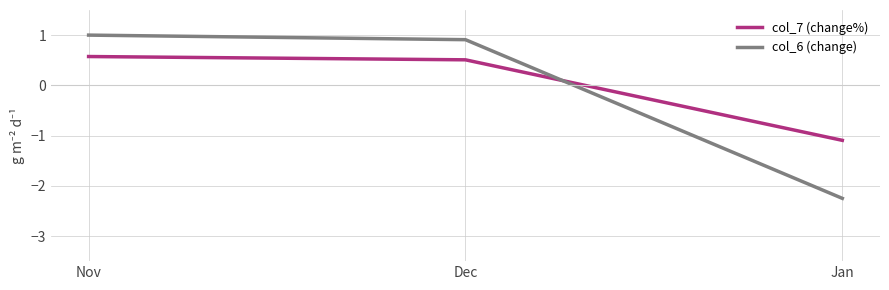

Reading left to right, what are all the values shown in this chart?

col_7 (change%): 0.6	0.5	-1.1
col_6 (change): 1.0	0.9	-2.2